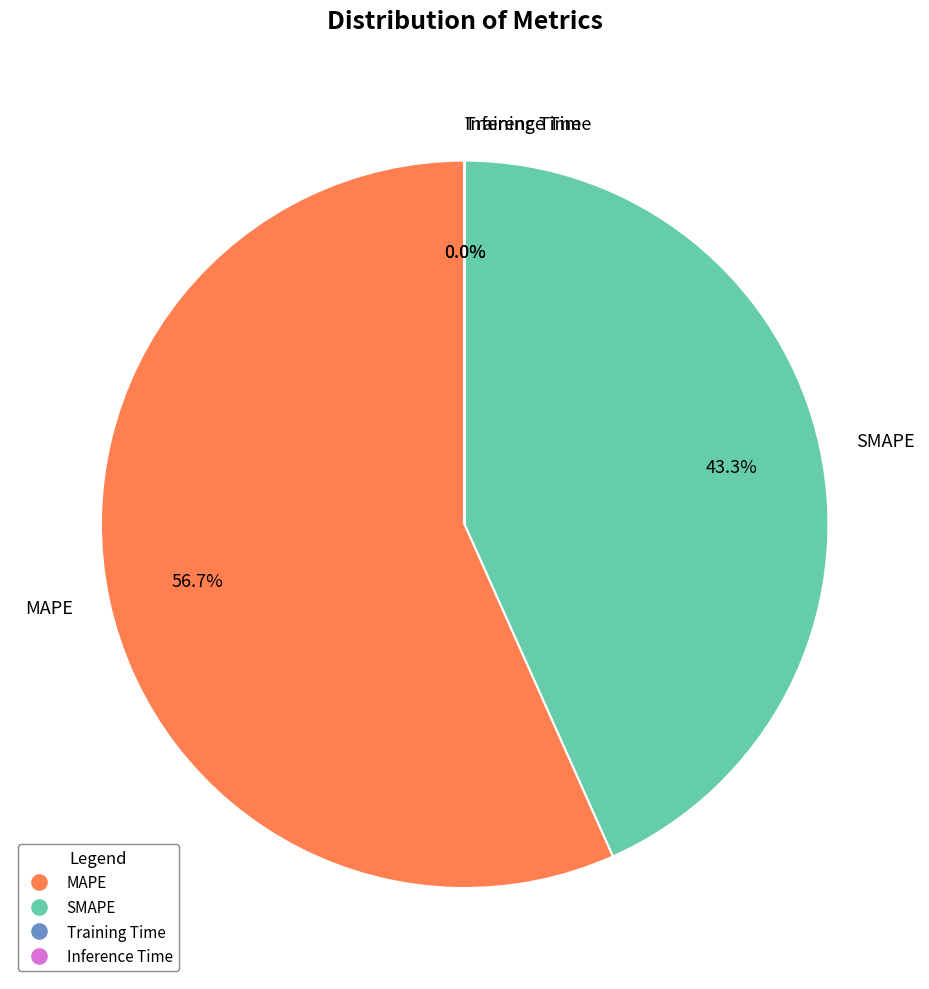

Is the sum of SMAPE and MAPE greater than half?

Yes